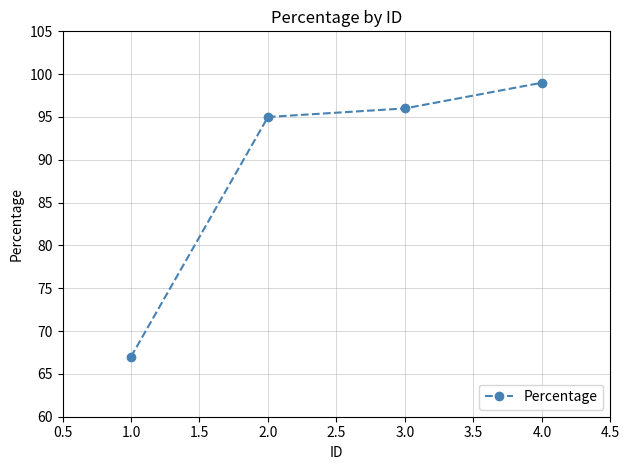

What is the value of the 2nd point from the left?

95